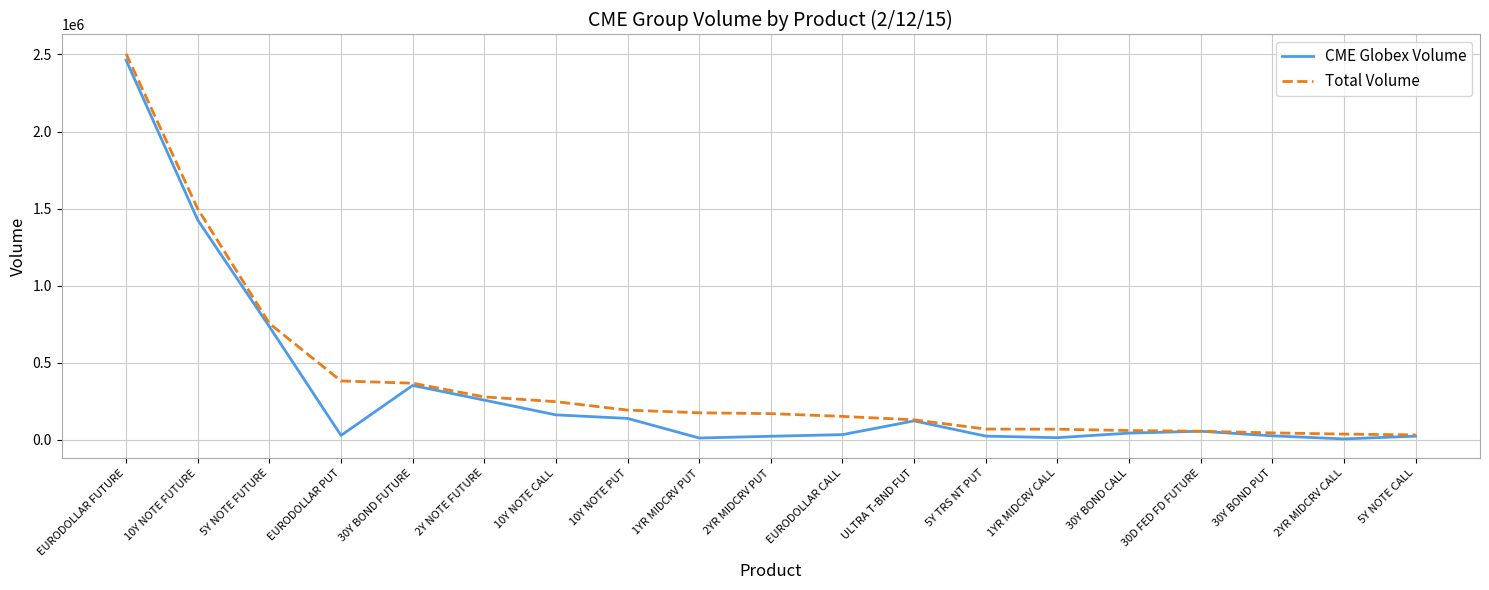

What is the maximum value shown in the chart?

2504735